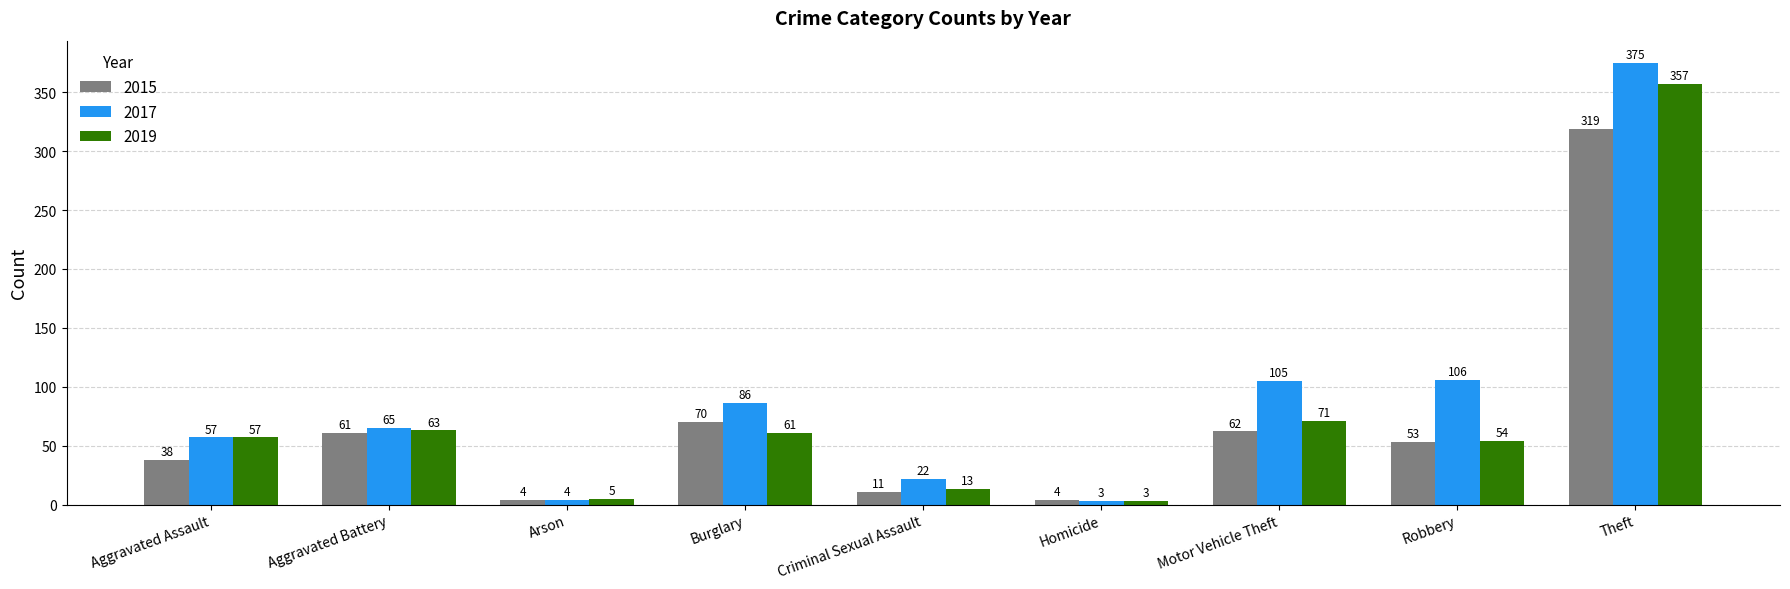

Is the value of 2015 at Criminal Sexual Assault greater than the value of 2017 at Motor Vehicle Theft?

No